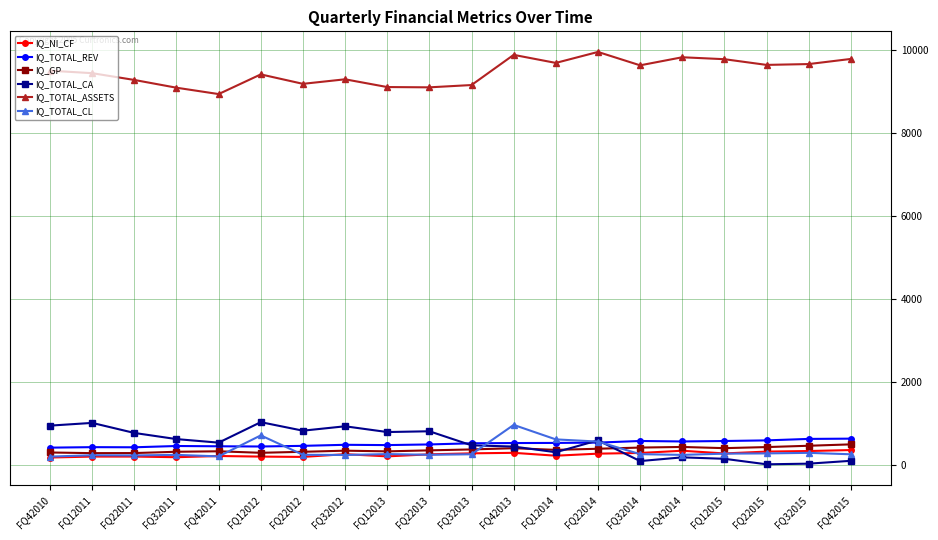

What is the maximum value for IQ_TOTAL_CL?

968.5